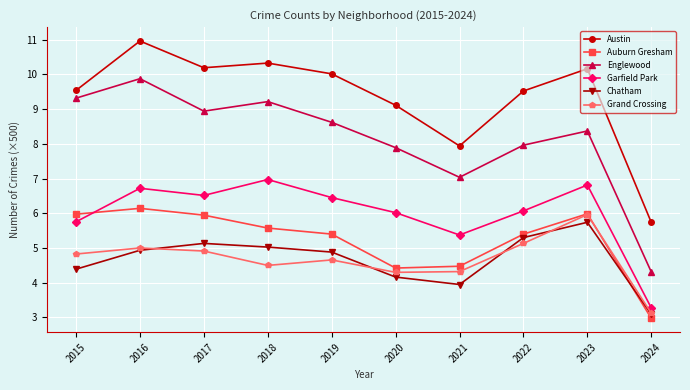

Is the value of Austin at 2024 greater than the value of Chatham at 2018?

Yes